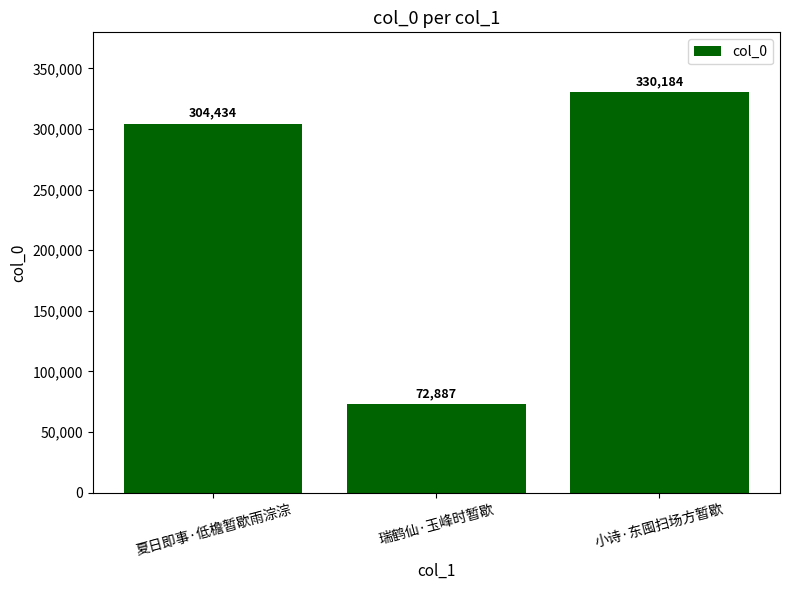

The chart shows a value of 482319 at 夏日即事·低檐暂歇雨淙淙. True or false?

False